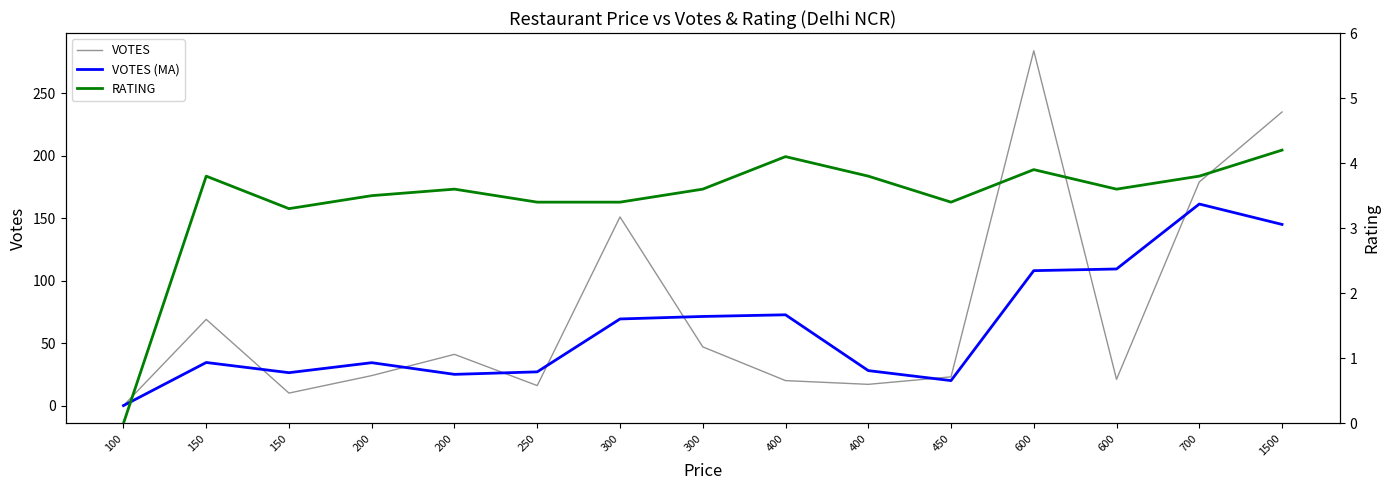

Rank the categories by VOTES (MA) value from lowest to highest.

100, 450, 200, 150, 250, 400, 200, 150, 300, 300, 400, 600, 600, 1500, 700